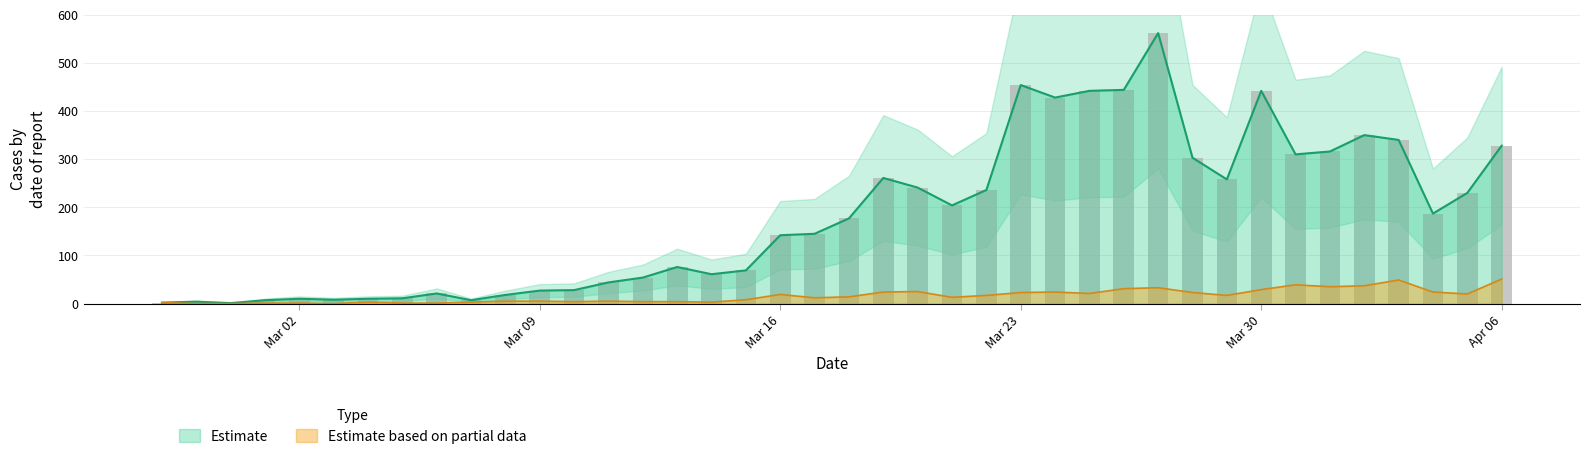

What position from the right is 2020-03-13?

25